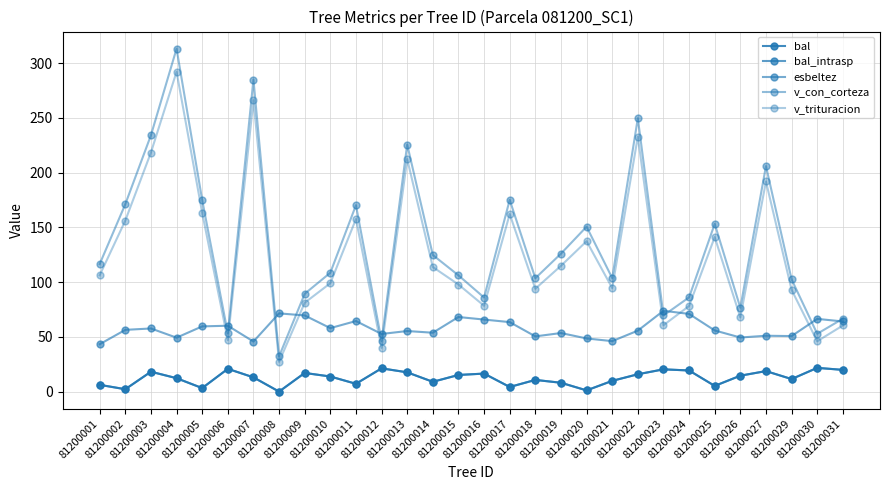

Is this an area chart (filled region under the line)?

No